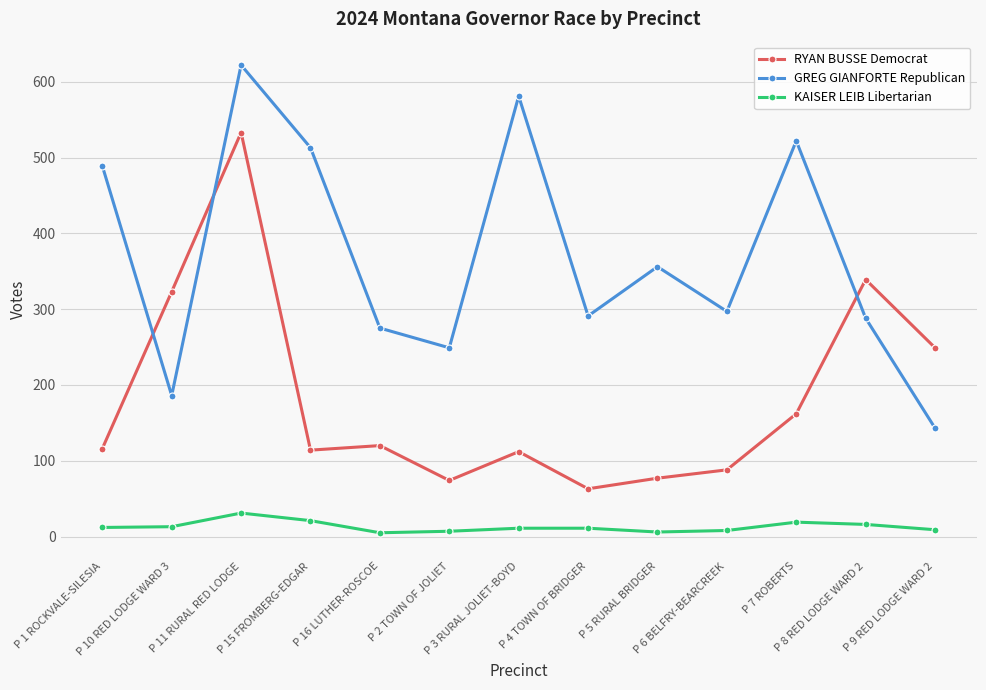

Which category has the highest value in the GREG GIANFORTE Republican series?

P 11 RURAL RED LODGE